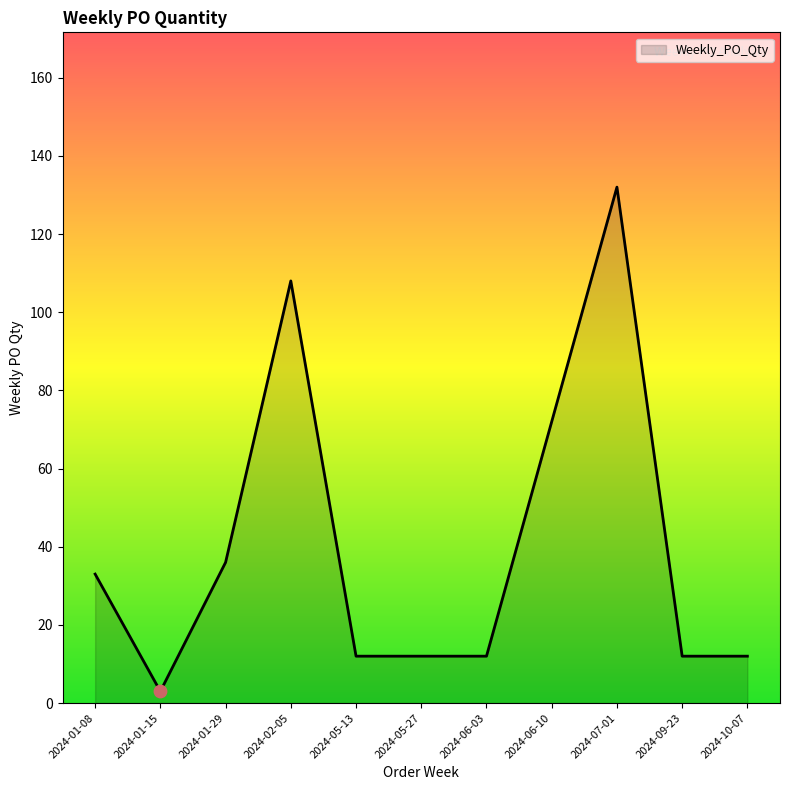

What is the change in value from 2024-01-15 to 2024-06-10?

+69